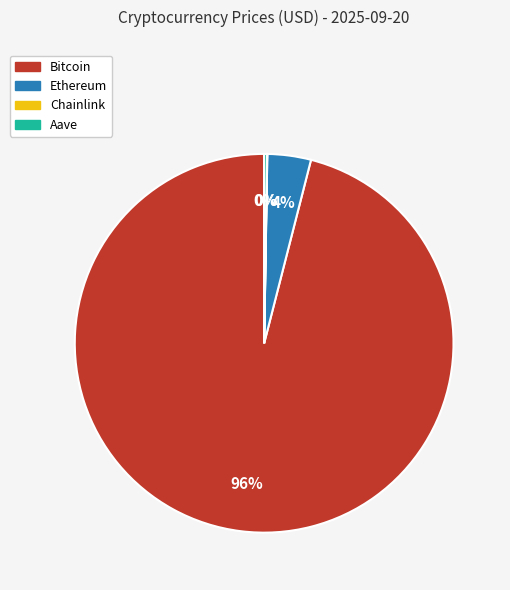

Is it true that Bitcoin is 87% of the pie?

False